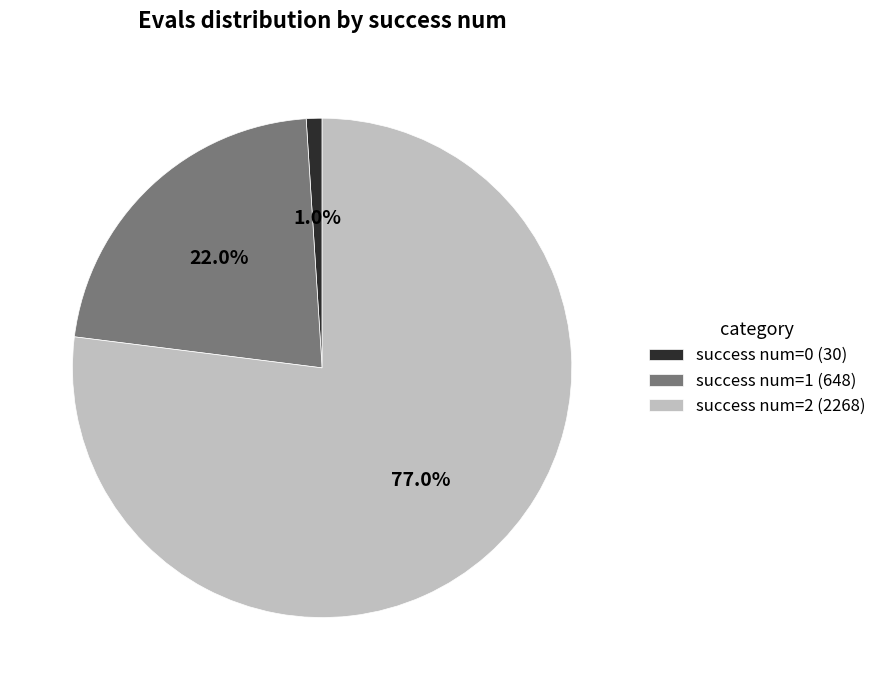

Is there a majority slice in this chart?

Yes